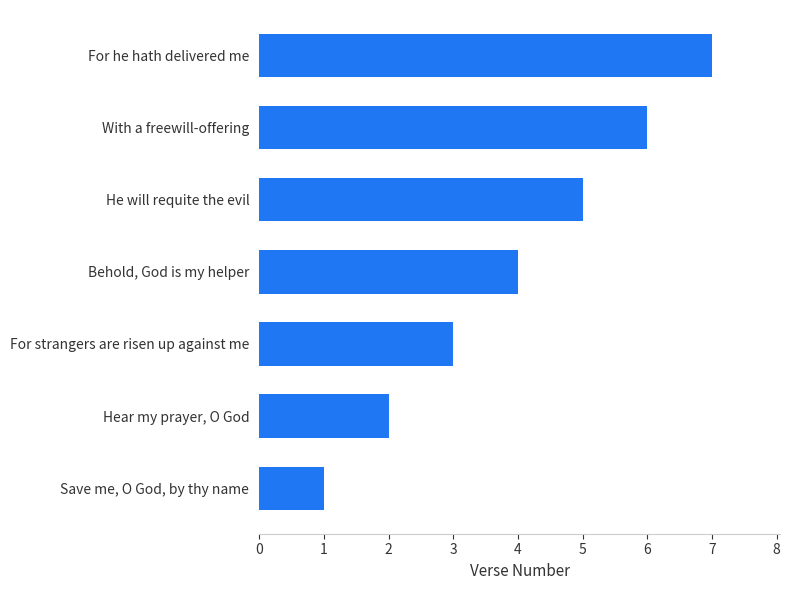

What is the change in value from For strangers are risen up against me to Behold, God is my helper?

+1